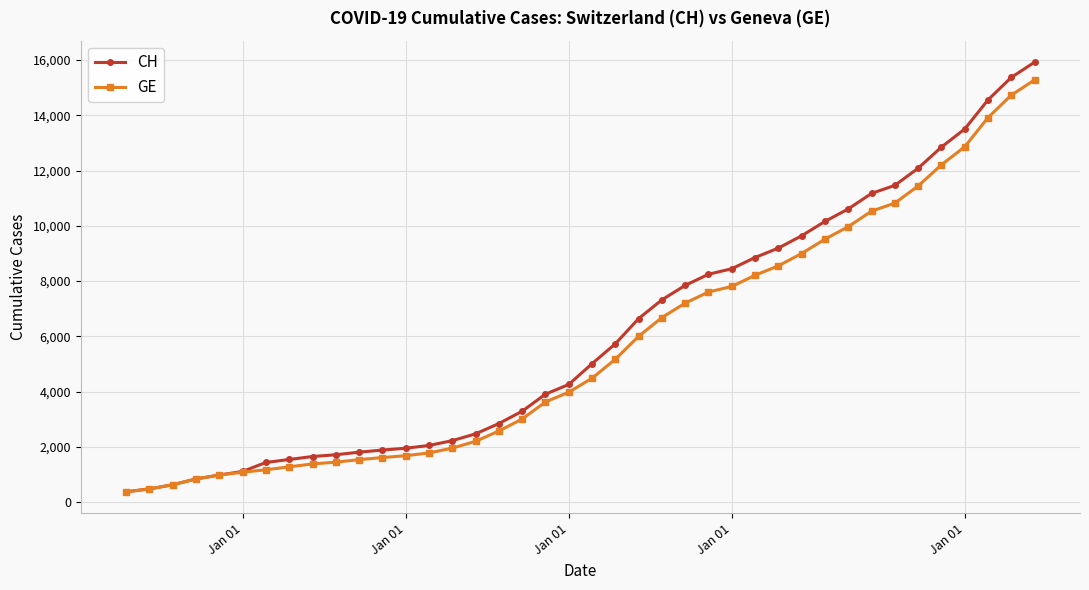

What is the maximum value shown in the chart?

15926